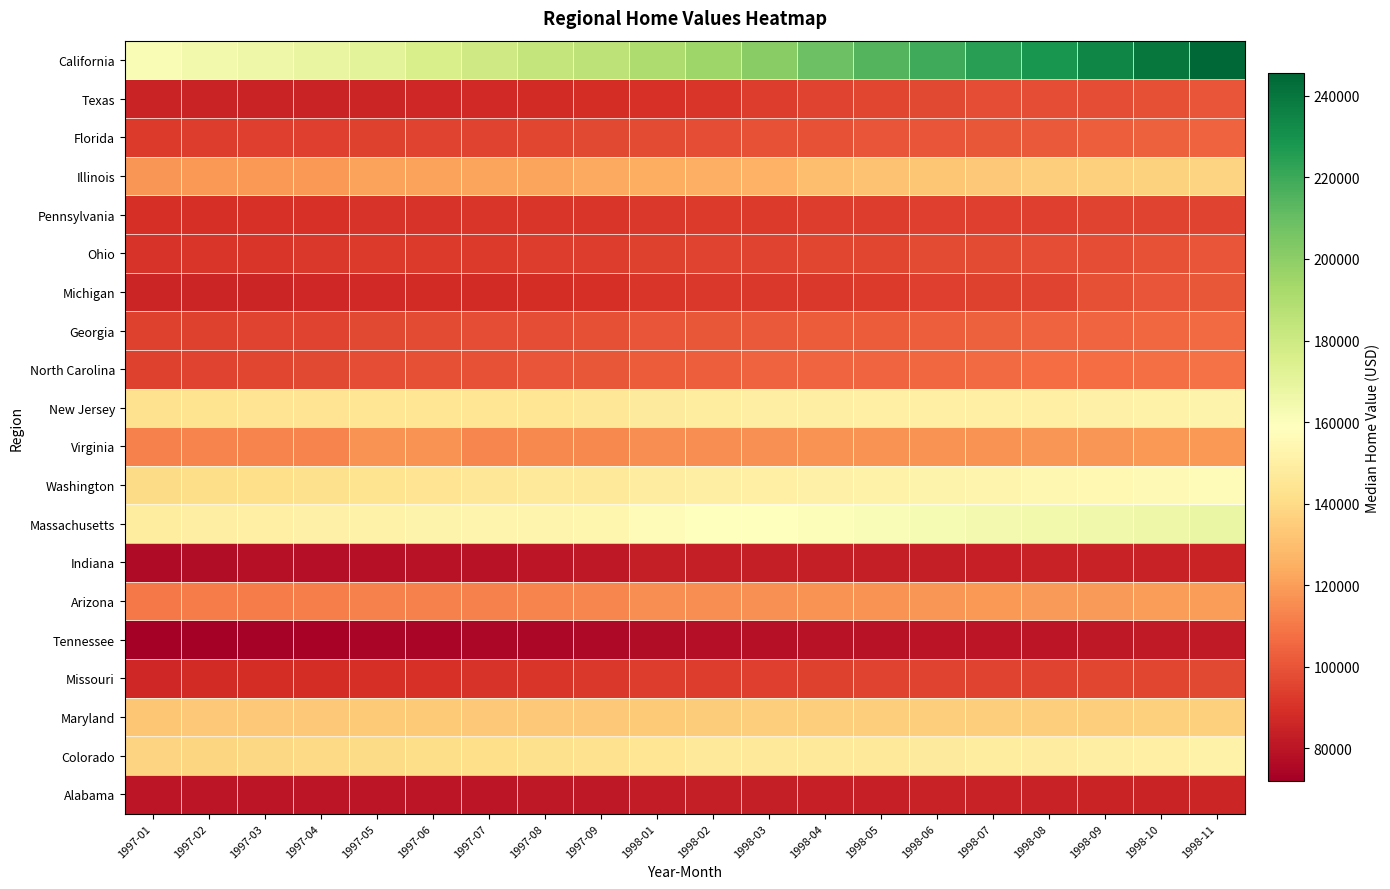

Reading left to right, transcribe all the data shown in this chart.

California: 1997-01=162000	1997-02=164200	1997-03=166400	1997-04=168400	1997-05=171100	1997-06=176000	1997-07=179200	1997-08=183200	1997-09=185500	1998-01=190100	1998-02=195200	1998-03=201000	1998-04=208900	1998-05=214600	1998-06=219400	1998-07=224500	1998-08=229200	1998-09=234300	1998-10=239800	1998-11=245500
Texas: 1997-01=85200	1997-02=85300	1997-03=85100	1997-04=85200	1997-05=86100	1997-06=86600	1997-07=87200	1997-08=88000	1997-09=88400	1998-01=90100	1998-02=91600	1998-03=93300	1998-04=95100	1998-05=96200	1998-06=96800	1998-07=97800	1998-08=98200	1998-09=98400	1998-10=98900	1998-11=99800
Florida: 1997-01=92800	1997-02=93200	1997-03=93700	1997-04=94200	1997-05=94900	1997-06=95200	1997-07=95700	1997-08=96100	1997-09=96500	1998-01=97500	1998-02=98100	1998-03=99200	1998-04=99500	1998-05=99800	1998-06=100300	1998-07=100800	1998-08=101500	1998-09=102600	1998-10=103600	1998-11=104100
Illinois: 1997-01=117500	1997-02=118300	1997-03=118400	1997-04=118400	1997-05=121000	1997-06=121300	1997-07=121600	1997-08=121800	1997-09=123100	1998-01=124600	1998-02=125100	1998-03=126200	1998-04=130200	1998-05=131500	1998-06=132800	1998-07=133400	1998-08=135100	1998-09=135900	1998-10=136500	1998-11=137200
Pennsylvania: 1997-01=89300	1997-02=89600	1997-03=90000	1997-04=90200	1997-05=90600	1997-06=90800	1997-07=91000	1997-08=91300	1997-09=91500	1998-01=92000	1998-02=92600	1998-03=93000	1998-04=93600	1998-05=93600	1998-06=93700	1998-07=93900	1998-08=94200	1998-09=95200	1998-10=95600	1998-11=95700
Ohio: 1997-01=90600	1997-02=91000	1997-03=91400	1997-04=91700	1997-05=92400	1997-06=92700	1997-07=92900	1997-08=93200	1997-09=93600	1998-01=94800	1998-02=95100	1998-03=95500	1998-04=96000	1998-05=96100	1998-06=97100	1998-07=97500	1998-08=97800	1998-09=98400	1998-10=99400	1998-11=100200
Michigan: 1997-01=85800	1997-02=85700	1997-03=85800	1997-04=86400	1997-05=87500	1997-06=87800	1997-07=88200	1997-08=88700	1997-09=89300	1998-01=91600	1998-02=91800	1998-03=91800	1998-04=92200	1998-05=93000	1998-06=93800	1998-07=94500	1998-08=95400	1998-09=98600	1998-10=100000	1998-11=101000
Georgia: 1997-01=94600	1997-02=95000	1997-03=95300	1997-04=95700	1997-05=96600	1997-06=97200	1997-07=97800	1997-08=98100	1997-09=98500	1998-01=100200	1998-02=100900	1998-03=101700	1998-04=102000	1998-05=102100	1998-06=102600	1998-07=103500	1998-08=104400	1998-09=105100	1998-10=105600	1998-11=106000
North Carolina: 1997-01=94800	1997-02=95400	1997-03=96000	1997-04=96800	1997-05=98100	1997-06=98800	1997-07=99600	1997-08=100200	1997-09=100600	1998-01=102200	1998-02=103100	1998-03=104100	1998-04=104800	1998-05=105200	1998-06=105700	1998-07=106200	1998-08=106800	1998-09=107200	1998-10=107900	1998-11=108500
New Jersey: 1997-01=143100	1997-02=143500	1997-03=144000	1997-04=144400	1997-05=144900	1997-06=144900	1997-07=144900	1997-08=145000	1997-09=145400	1998-01=147400	1998-02=148500	1998-03=149400	1998-04=149900	1998-05=150100	1998-06=150300	1998-07=150400	1998-08=150400	1998-09=151100	1998-10=151700	1998-11=152300
Virginia: 1997-01=112500	1997-02=113000	1997-03=113300	1997-04=113300	1997-05=116800	1997-06=117000	1997-07=113900	1997-08=114100	1997-09=114600	1998-01=115600	1998-02=116000	1998-03=116500	1998-04=116800	1998-05=117000	1998-06=117100	1998-07=117200	1998-08=117500	1998-09=117900	1998-10=118100	1998-11=118400
Washington: 1997-01=140200	1997-02=141000	1997-03=141600	1997-04=142200	1997-05=143800	1997-06=144500	1997-07=145300	1997-08=146100	1997-09=146700	1998-01=148800	1998-02=149600	1998-03=150300	1998-04=151000	1998-05=151700	1998-06=152400	1998-07=153300	1998-08=154300	1998-09=155000	1998-10=155500	1998-11=156100
Massachusetts: 1997-01=148400	1997-02=149500	1997-03=150300	1997-04=150900	1997-05=151700	1997-06=152300	1997-07=152800	1997-08=153300	1997-09=153900	1998-01=157000	1998-02=158300	1998-03=159400	1998-04=160200	1998-05=161200	1998-06=162300	1998-07=163500	1998-08=164500	1998-09=165500	1998-10=166500	1998-11=167600
Indiana: 1997-01=76100	1997-02=77300	1997-03=78100	1997-04=78000	1997-05=78300	1997-06=78800	1997-07=79400	1997-08=80300	1997-09=81000	1998-01=82900	1998-02=83000	1998-03=83100	1998-04=83100	1998-05=83200	1998-06=83400	1998-07=83800	1998-08=84200	1998-09=84400	1998-10=84600	1998-11=85000
Arizona: 1997-01=110300	1997-02=110800	1997-03=111300	1997-04=111800	1997-05=112100	1997-06=112200	1997-07=112500	1997-08=113100	1997-09=113800	1998-01=115600	1998-02=116000	1998-03=116500	1998-04=116800	1998-05=117200	1998-06=118000	1998-07=118700	1998-08=118900	1998-09=119400	1998-10=119700	1998-11=119900
Tennessee: 1997-01=72000	1997-02=72600	1997-03=73100	1997-04=73400	1997-05=74100	1997-06=74500	1997-07=74900	1997-08=75200	1997-09=75700	1998-01=77400	1998-02=77900	1998-03=78400	1998-04=78800	1998-05=79300	1998-06=79800	1998-07=80300	1998-08=80700	1998-09=81200	1998-10=81500	1998-11=81600
Missouri: 1997-01=86300	1997-02=87700	1997-03=88500	1997-04=88800	1997-05=89500	1997-06=90100	1997-07=90800	1997-08=91400	1997-09=92000	1998-01=93100	1998-02=93600	1998-03=94200	1998-04=94700	1998-05=95100	1998-06=95300	1998-07=95400	1998-08=95700	1998-09=95900	1998-10=96000	1998-11=96400
Maryland: 1997-01=132900	1997-02=133200	1997-03=133300	1997-04=133500	1997-05=133800	1997-06=133700	1997-07=133600	1997-08=133500	1997-09=133400	1998-01=133900	1998-02=134600	1998-03=135100	1998-04=135300	1998-05=135300	1998-06=135400	1998-07=135300	1998-08=135400	1998-09=135600	1998-10=135800	1998-11=136000
Colorado: 1997-01=137400	1997-02=138000	1997-03=138600	1997-04=139100	1997-05=140000	1997-06=140700	1997-07=141600	1997-08=142200	1997-09=142700	1998-01=145100	1998-02=145900	1998-03=146500	1998-04=146900	1998-05=147200	1998-06=147700	1998-07=148200	1998-08=148900	1998-09=149600	1998-10=150400	1998-11=151300
Alabama: 1997-01=80200	1997-02=80300	1997-03=80400	1997-04=80400	1997-05=80400	1997-06=80600	1997-07=80700	1997-08=80900	1997-09=81100	1998-01=82400	1998-02=82900	1998-03=83500	1998-04=83900	1998-05=84000	1998-06=84200	1998-07=84500	1998-08=84700	1998-09=85000	1998-10=85400	1998-11=85700